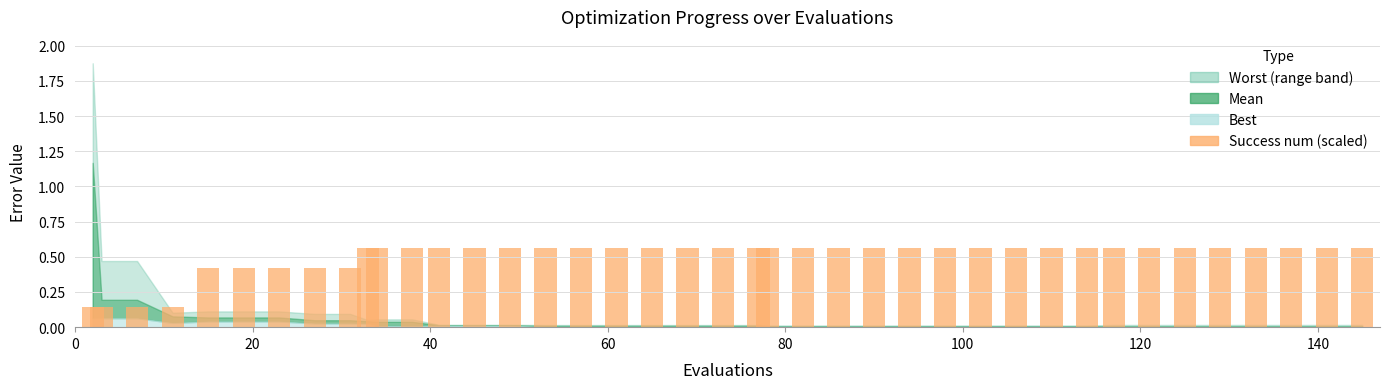

What is the average value?

0.5